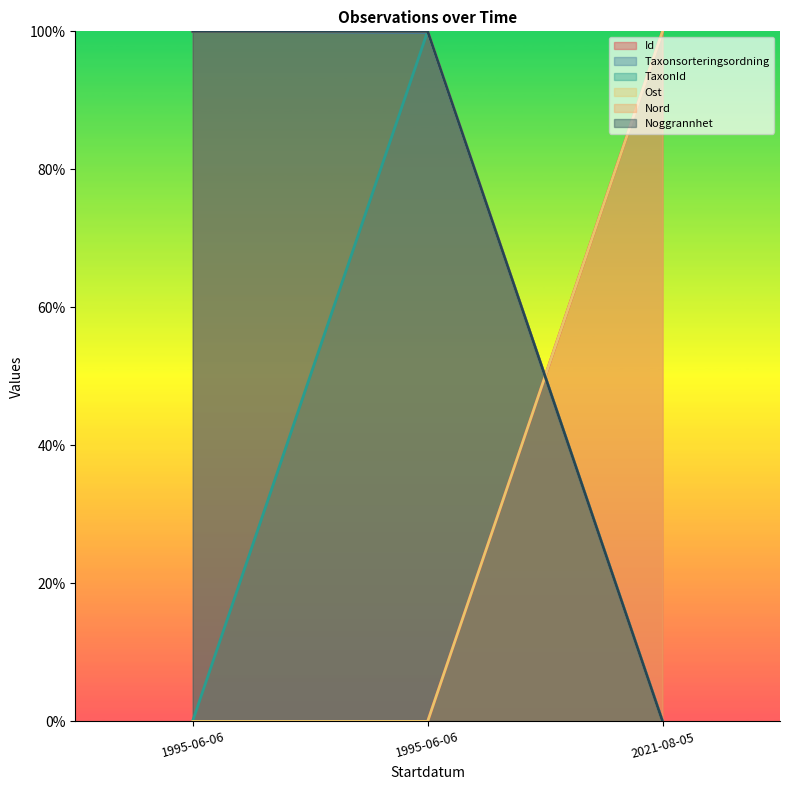

Which series has the largest total across all categories?

Nord